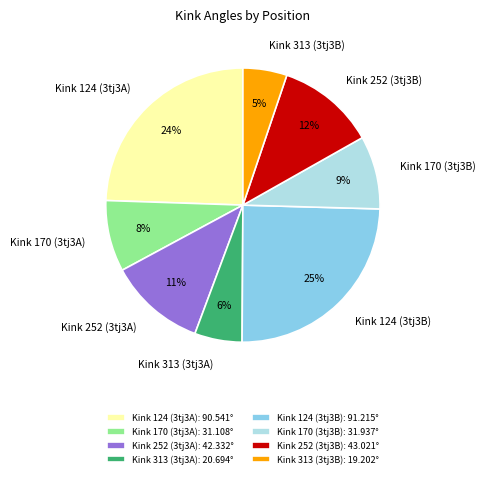

The Kink 252 (3tj3B) slice represents 12% of the pie. True or false?

True